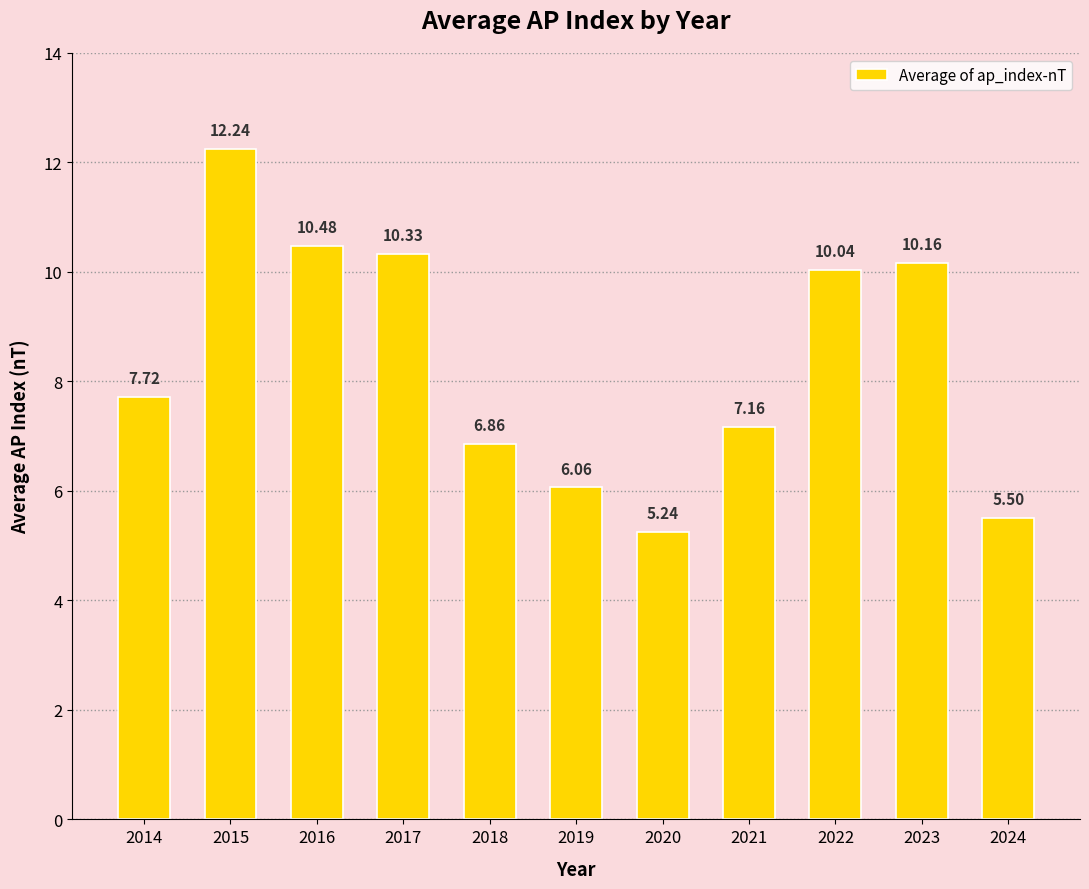

What is the average value?

8.3